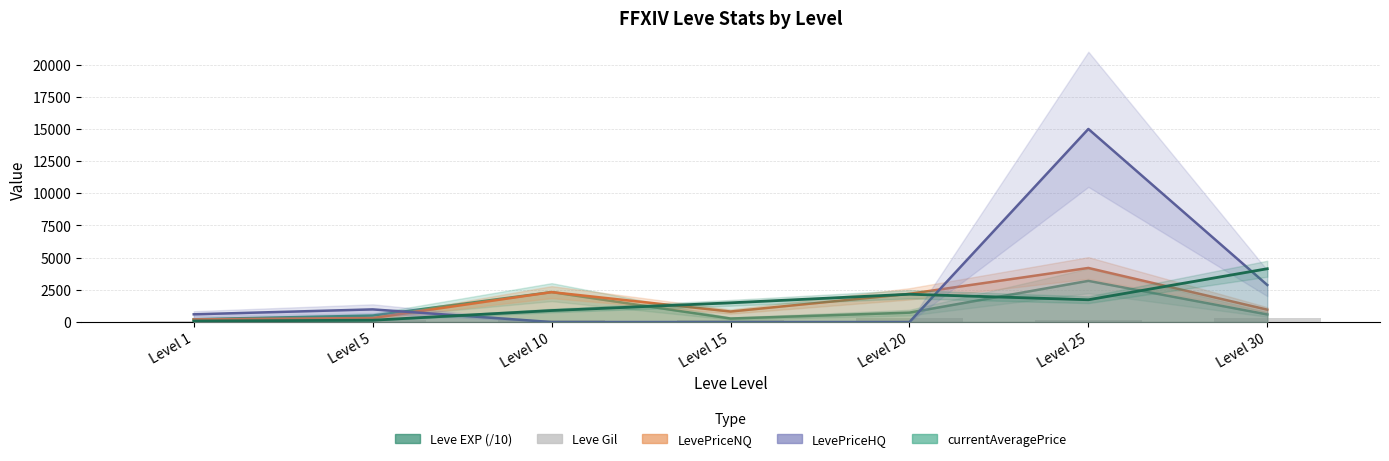

The value of LevePriceHQ at Level 1 is 816.7. True or false?

False